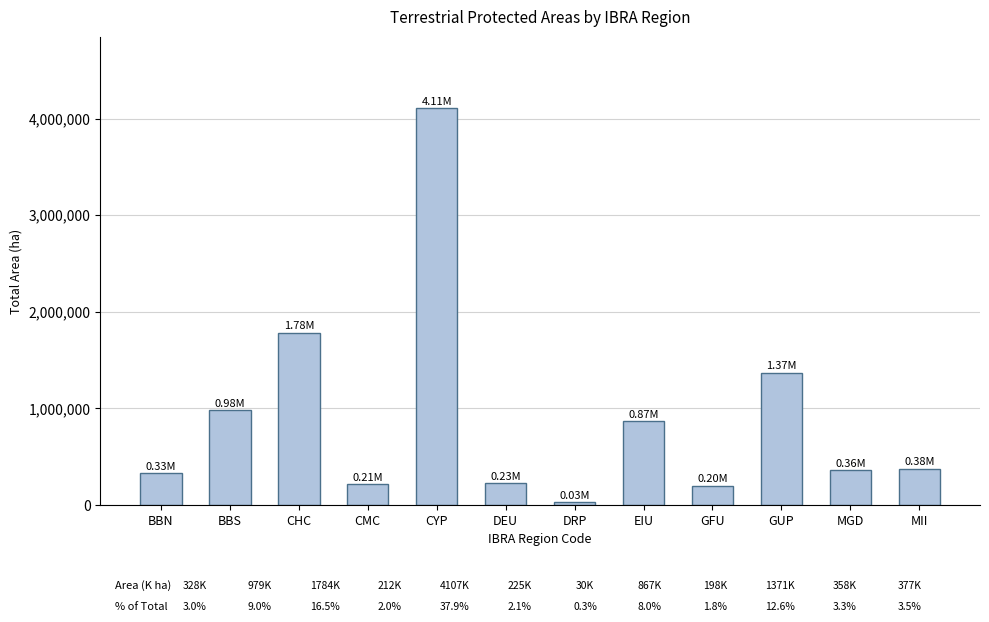

Does the chart contain any negative values?

No